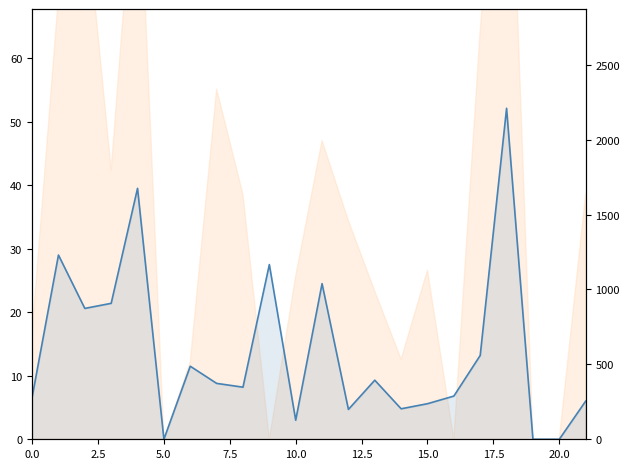

How many interior local peaks (higher than both neighbors) does the data have?

7